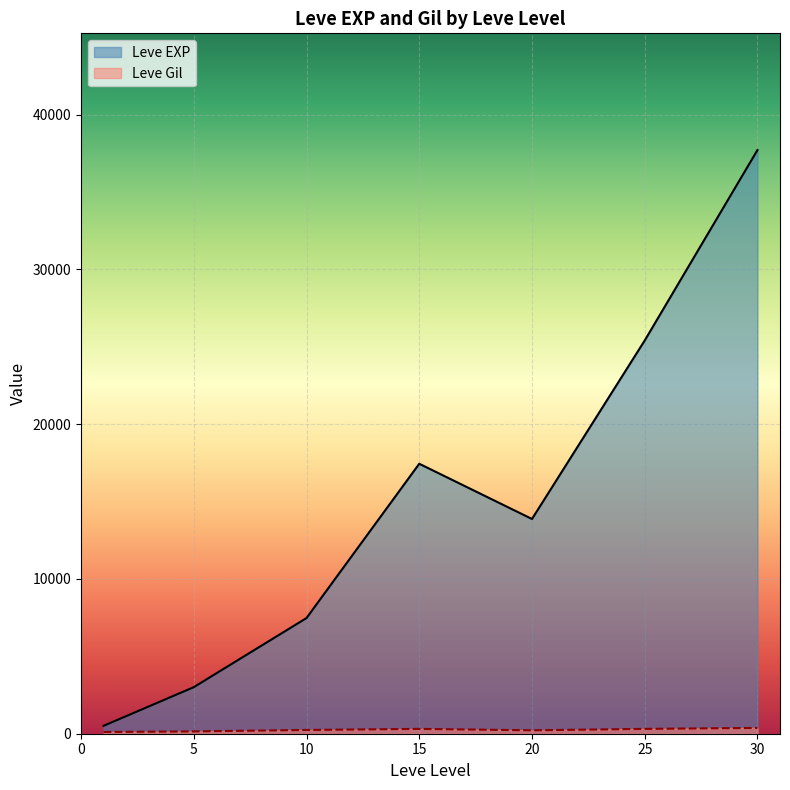

Where is Leve Gil nearest to the value 318?

25